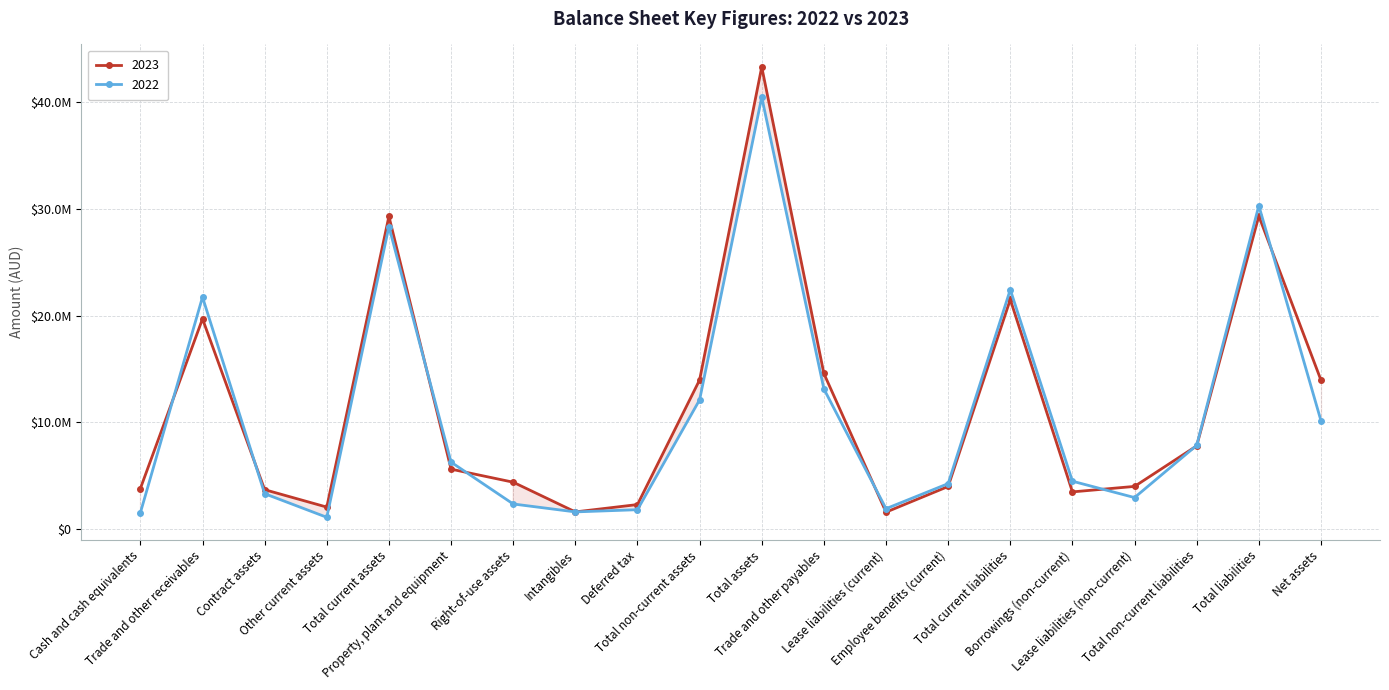

How many data points does each series have?

20